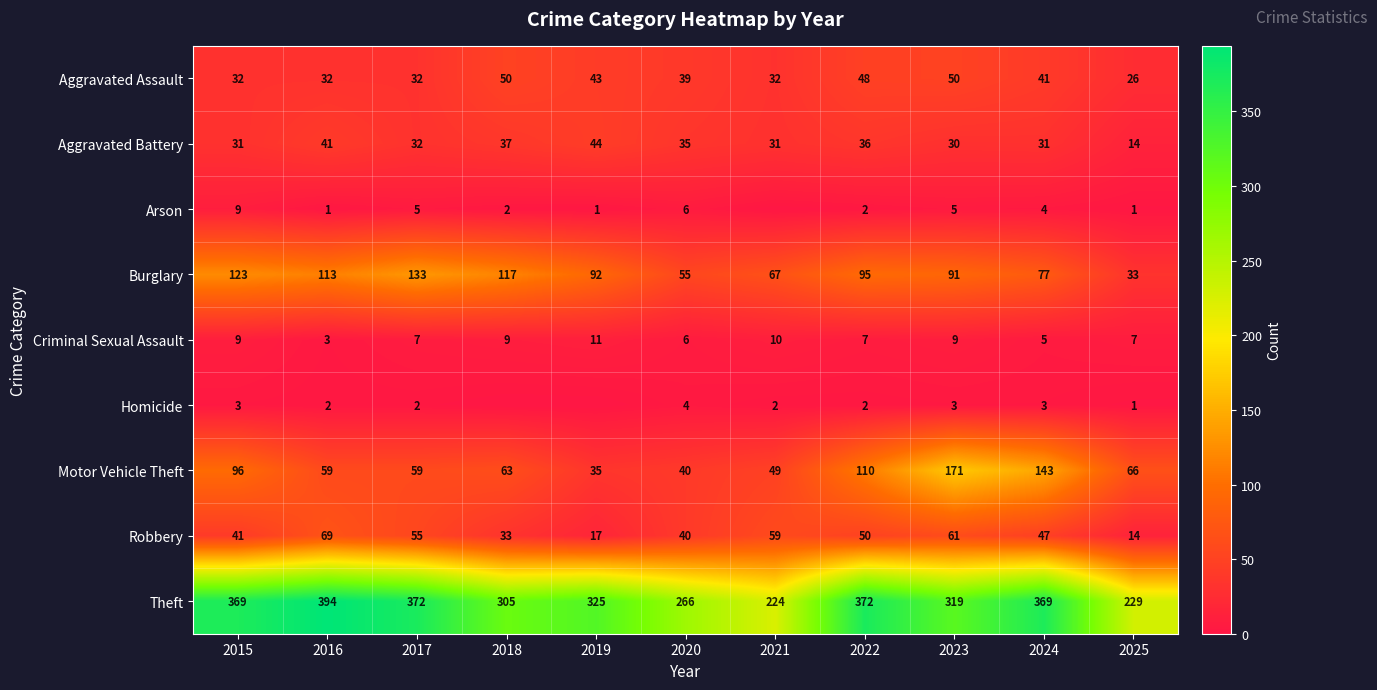

Is the value of Aggravated Battery at 2016 greater than the value of Arson at 2023?

Yes